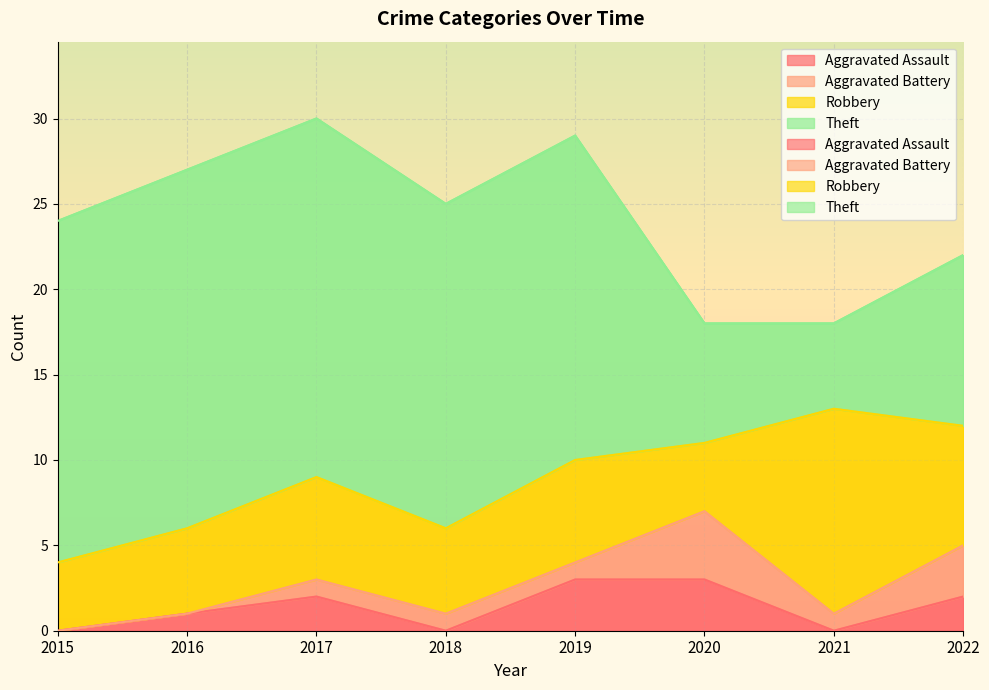

Reading left to right, extract all data points from this chart.

Aggravated Assault: 0	1	2	0	3	3	0	2
Aggravated Battery: 0	0	1	1	1	4	1	3
Robbery: 4	5	6	5	6	4	12	7
Theft: 20	21	21	19	19	7	5	10